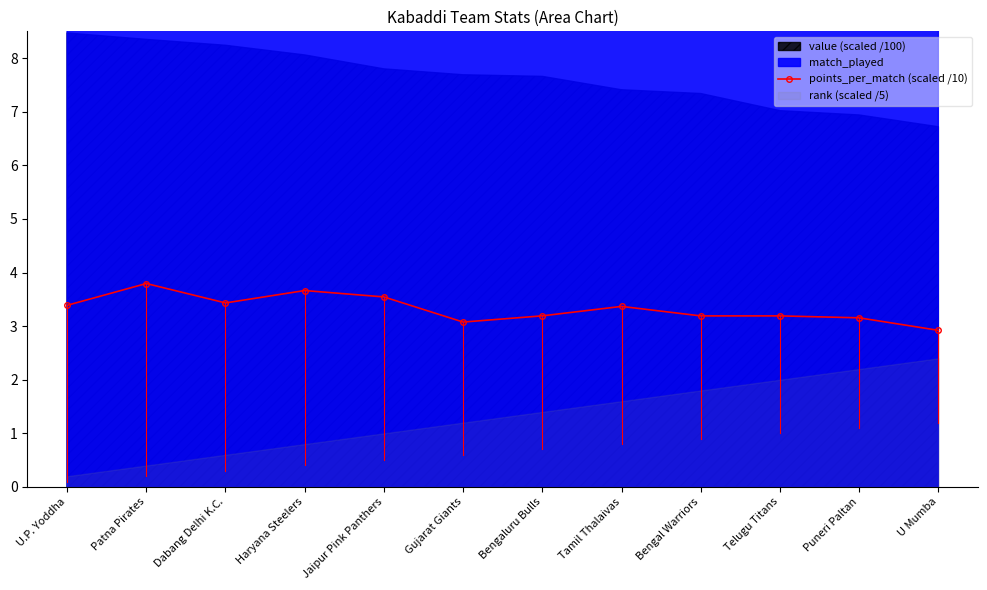

Rank the categories by value from highest to lowest.

Patna Pirates, Haryana Steelers, Jaipur Pink Panthers, Dabang Delhi K.C., U.P. Yoddha, Tamil Thalaivas, Bengaluru Bulls, Bengal Warriors, Telugu Titans, Puneri Paltan, Gujarat Giants, U Mumba